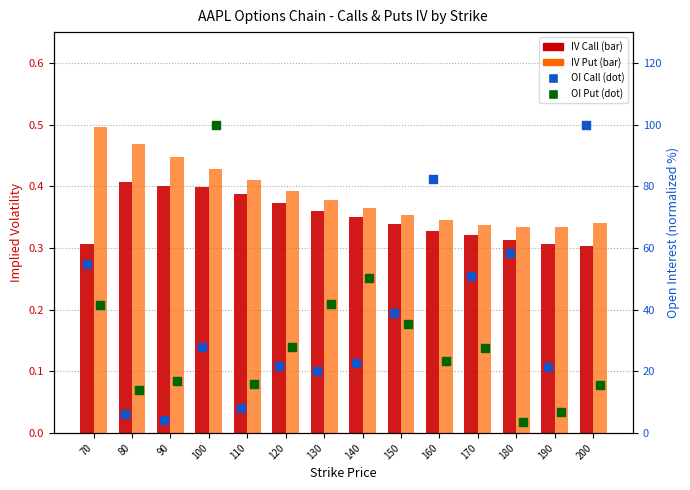

Which series contains the highest Y value?

OI Call (norm)